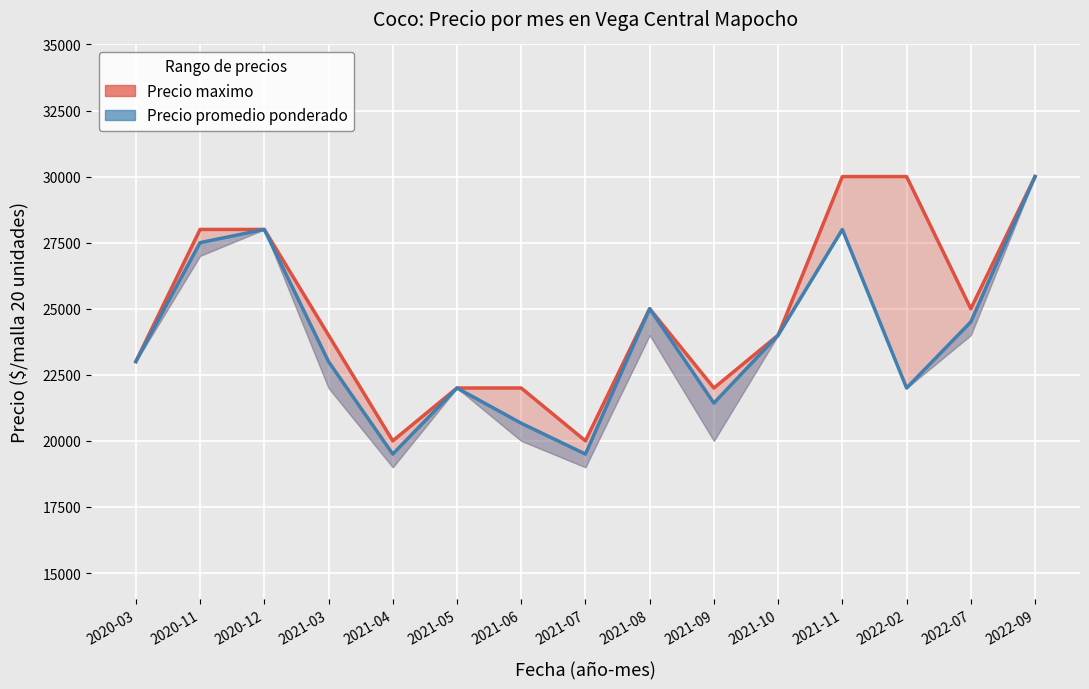

Which has a higher value, 2021-08 or 2020-11?

2020-11